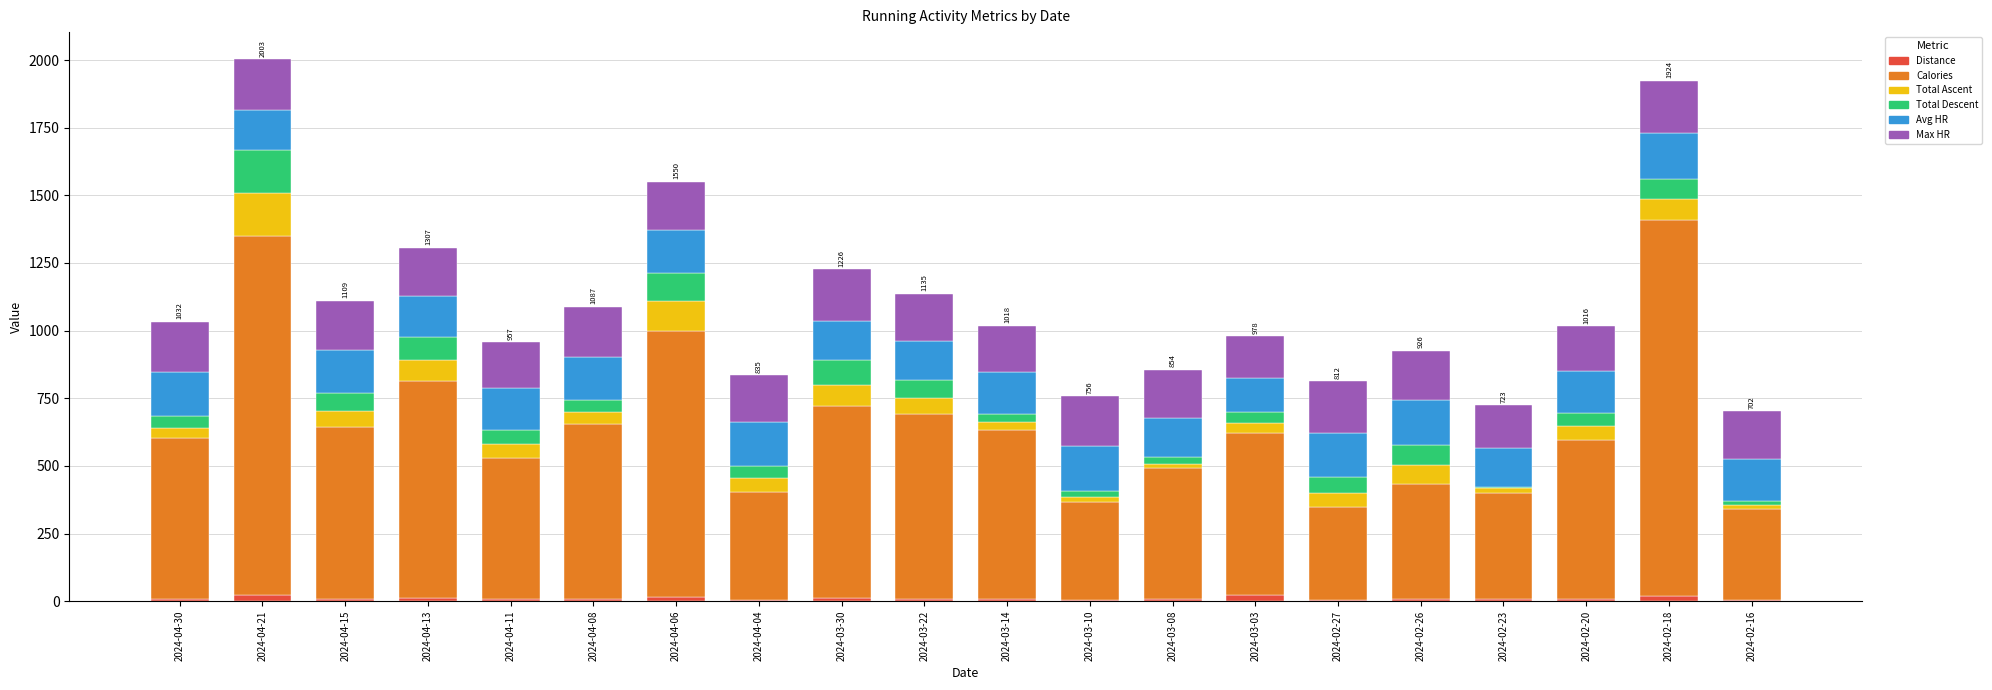

What are all the series names shown in the legend?

Distance, Calories, Total Ascent, Total Descent, Avg HR, Max HR